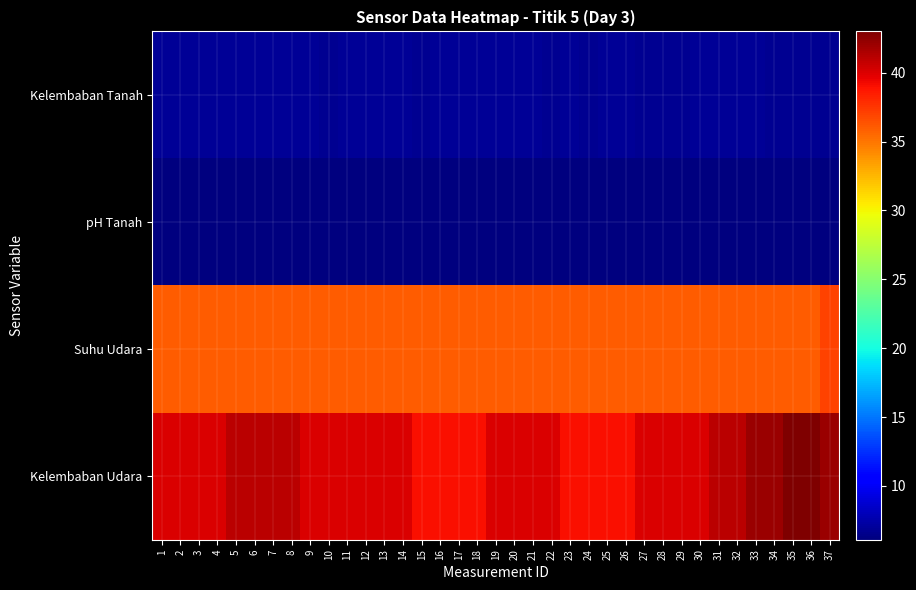

Rank the series by their maximum value, from highest to lowest.

Kelembaban Udara, Suhu Udara, Kelembaban Tanah, pH Tanah